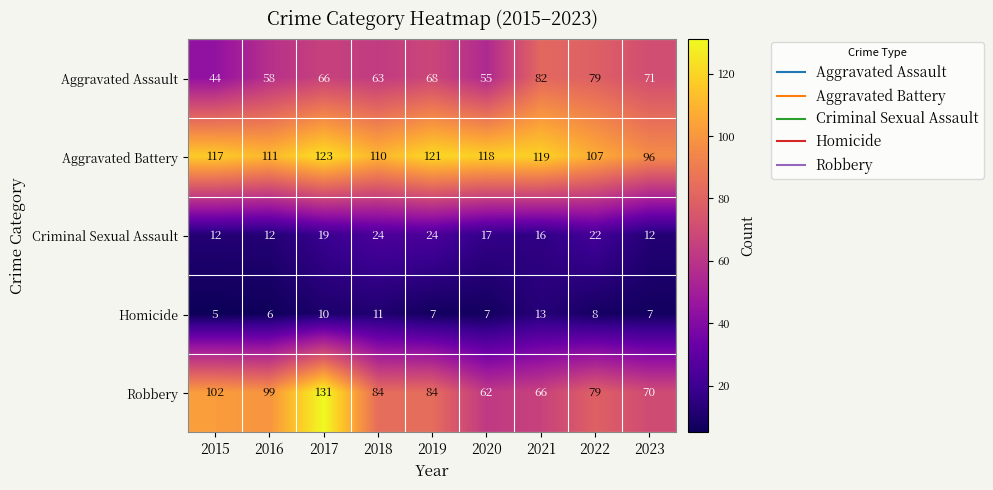

The value of Criminal Sexual Assault at 2023 is 6. True or false?

False